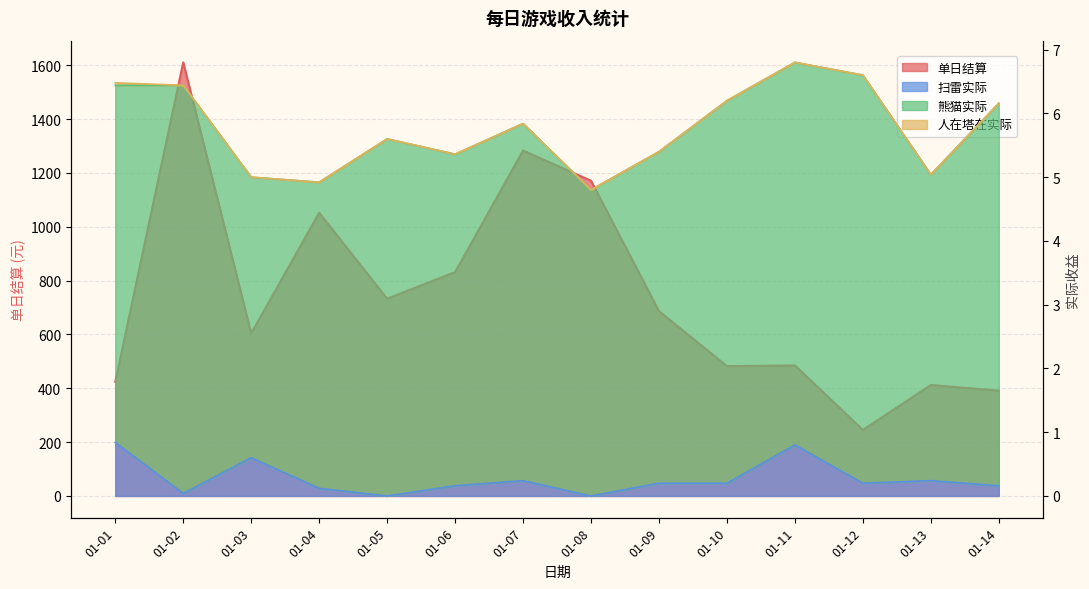

How many interior local valleys does the 单日结算 series have?

4